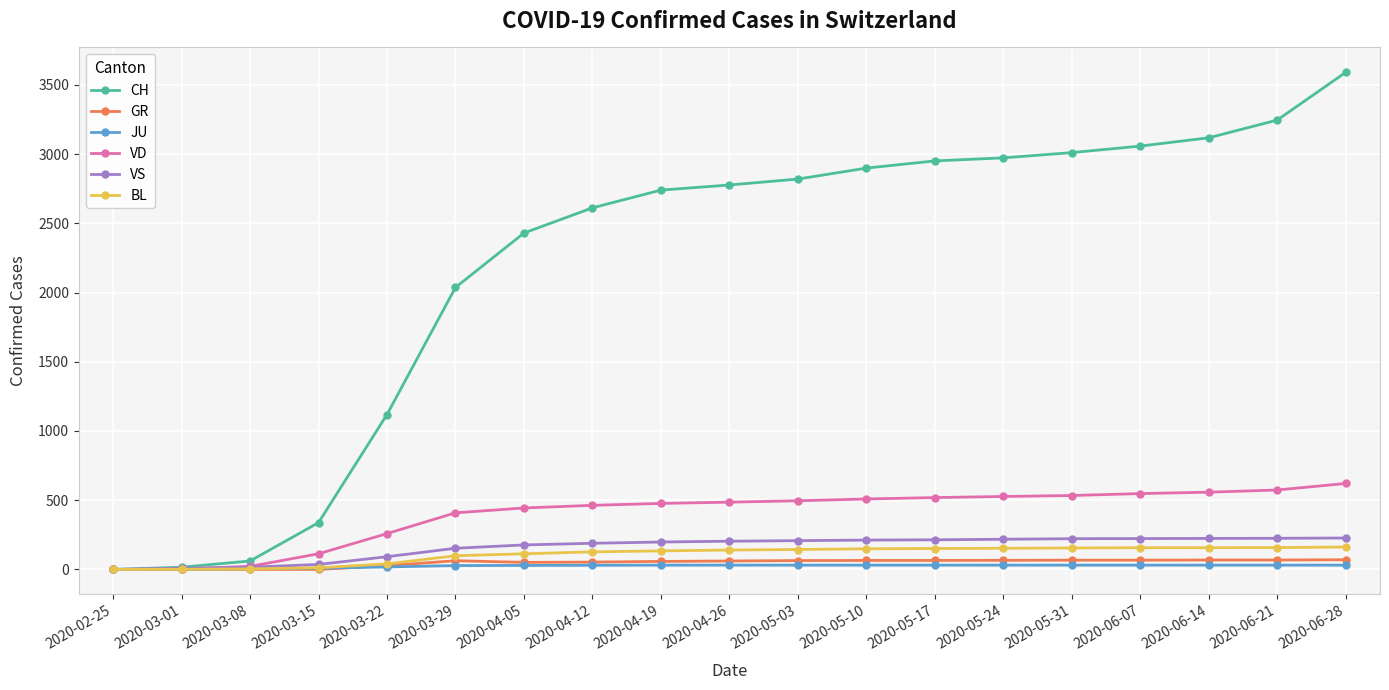

Is the value of VD at 2020-04-12 greater than the value of CH at 2020-02-25?

Yes